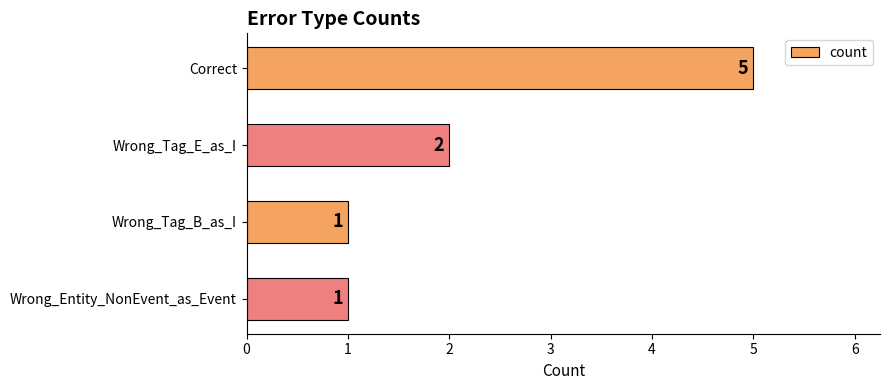

Where is the data nearest to the value 3?

Wrong_Tag_E_as_I